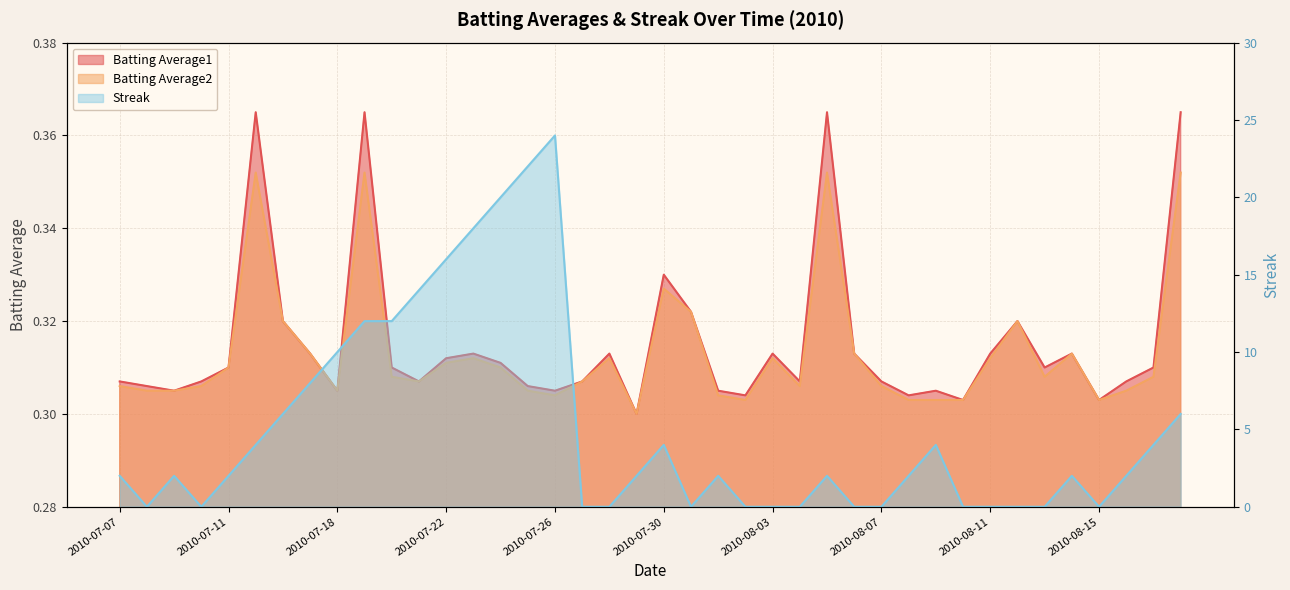

What value does the Batting Average2 series have at 2010-07-09?

0.3